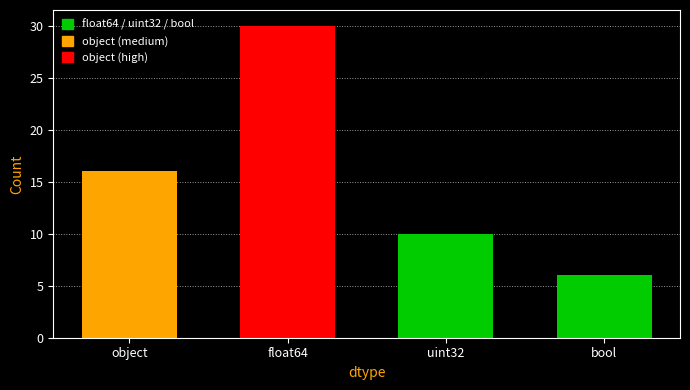

Which label corresponds to the smallest value in the chart?

bool